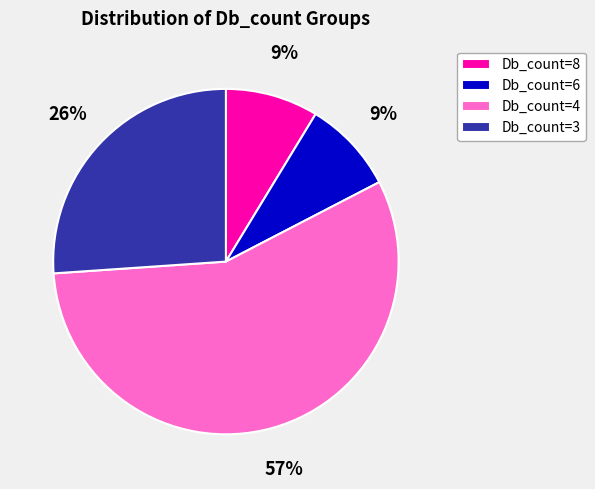

Which has a higher value, Db_count=6 or Db_count=3?

Db_count=3